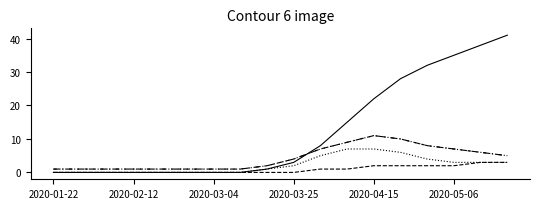

Is this an area chart (filled region under the line)?

No